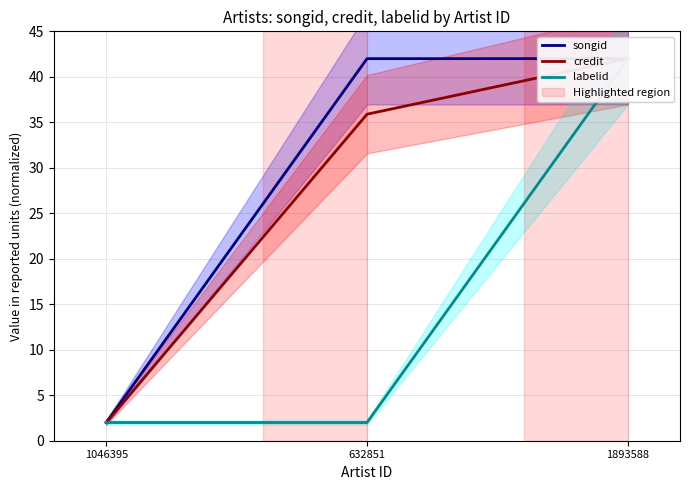

At how many categories does at least one series exceed 27?

2